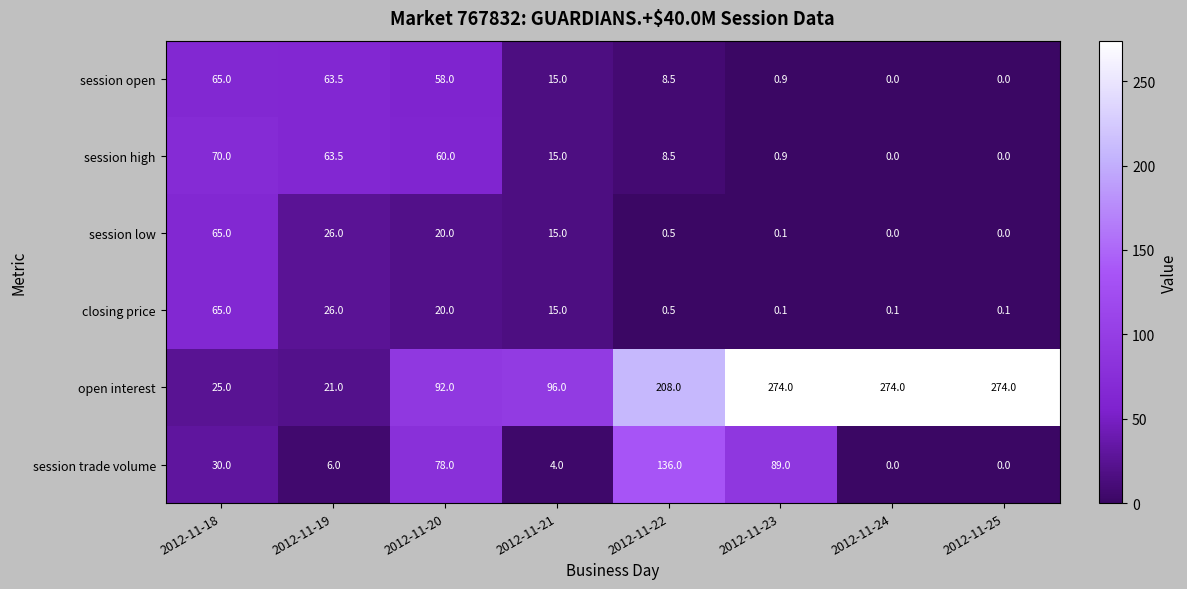

At which label is session low closest to 32?

2012-11-19